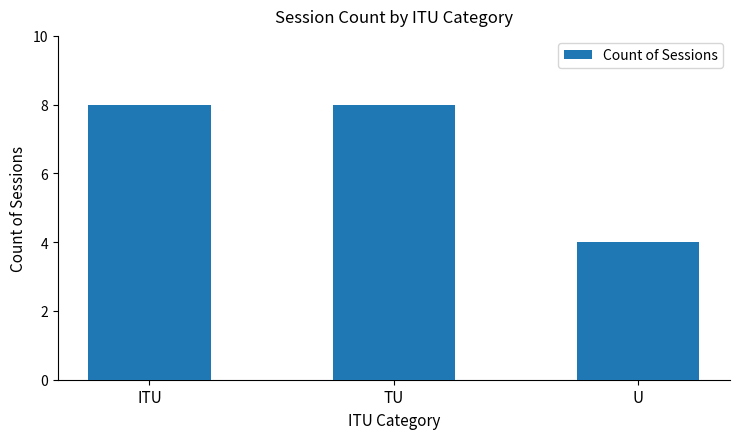

How many distinct data groups are displayed?

1